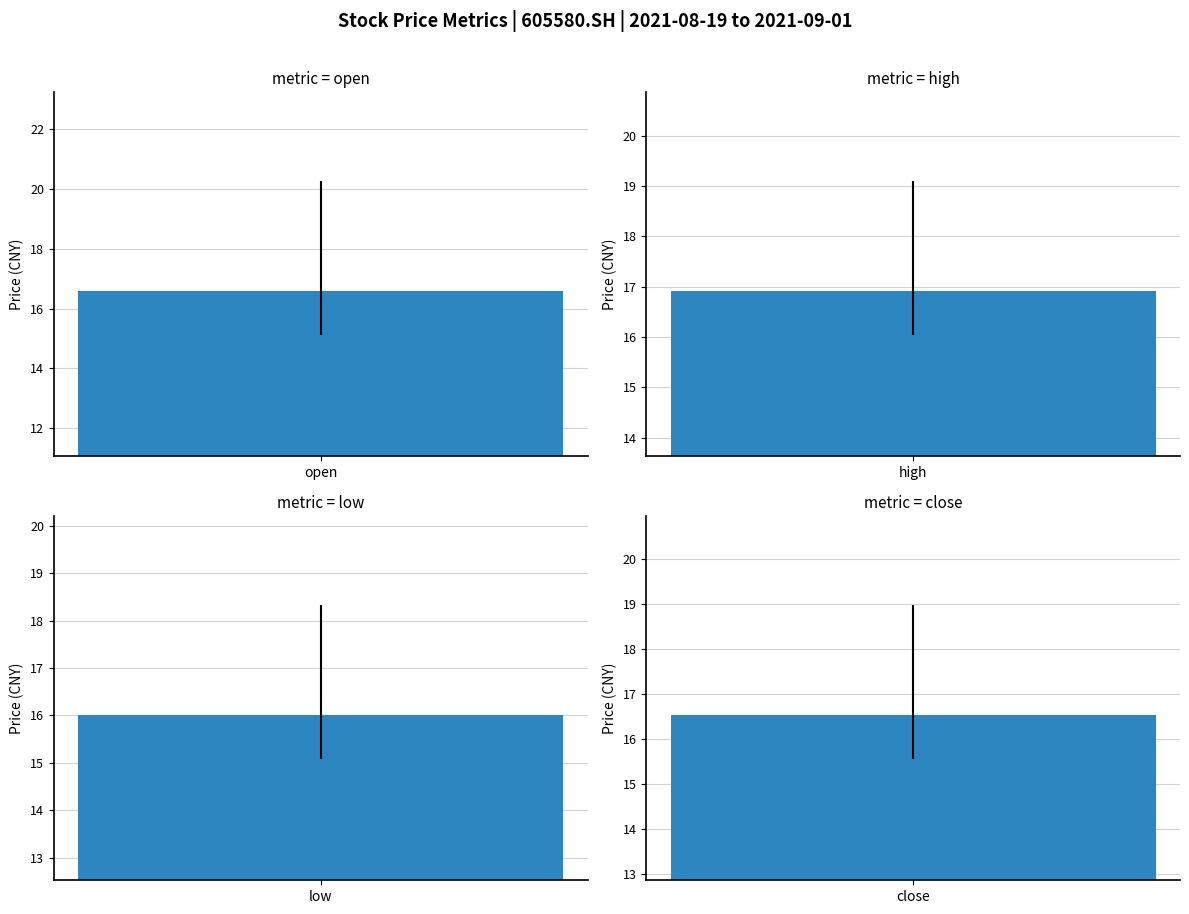

At how many categories does at least one series exceed 20?

1